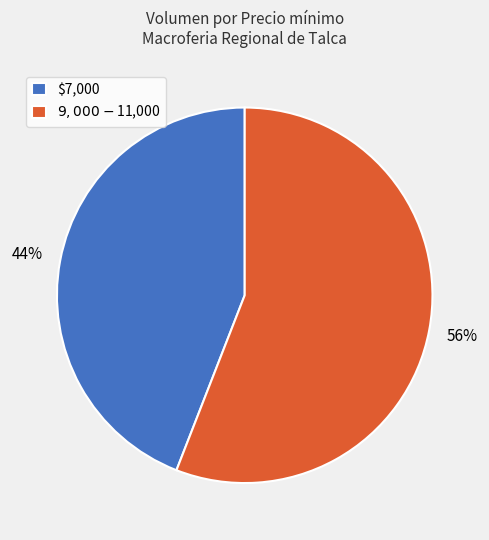

To the nearest percent, what is the average slice percentage?

50%